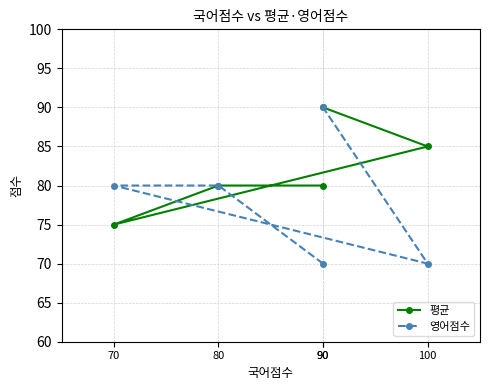

Reading right to left, extract all data points from this chart.

평균: 90	85	75	80	80
영어점수: 90	70	80	80	70